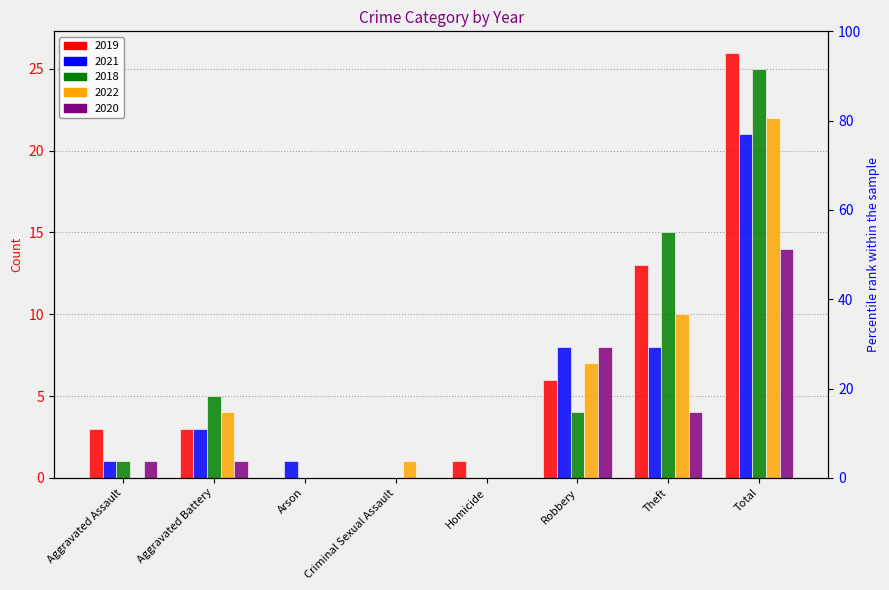

What is the difference between the second highest and minimum values in the 2019 series?

13